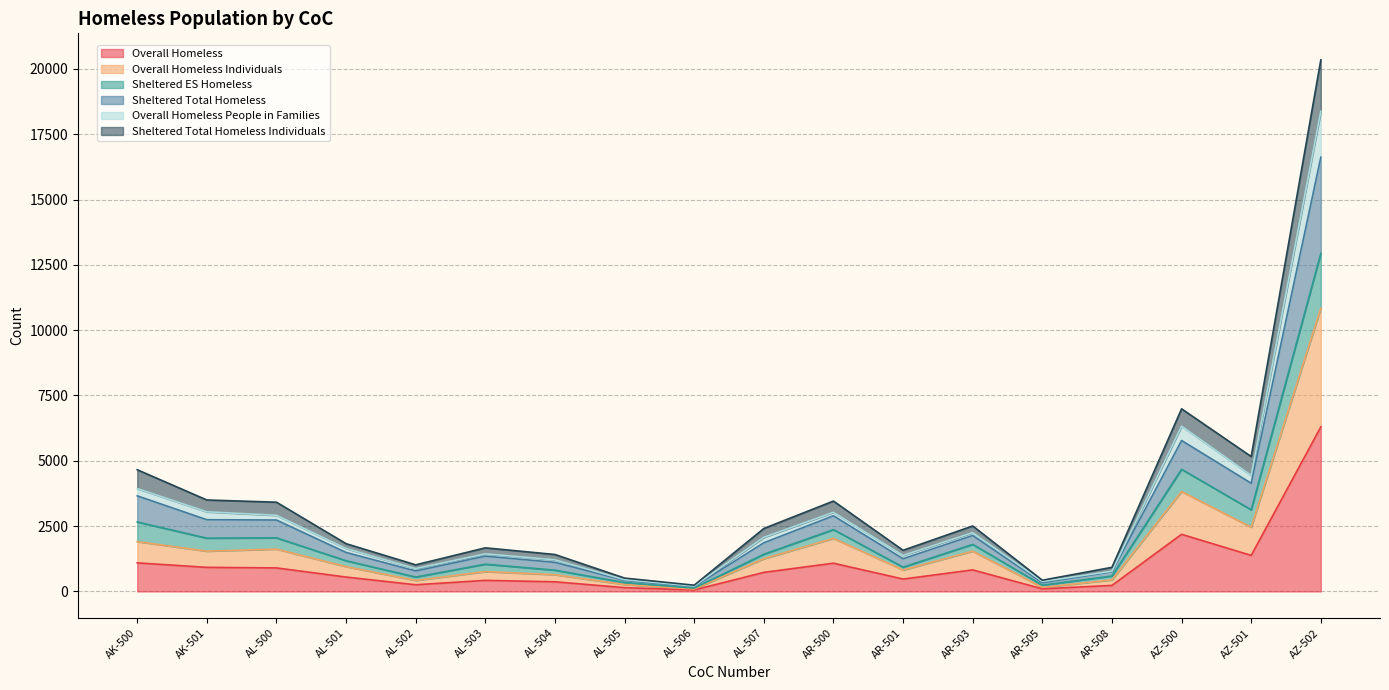

Which category has the highest value in the Overall Homeless series?

AZ-502